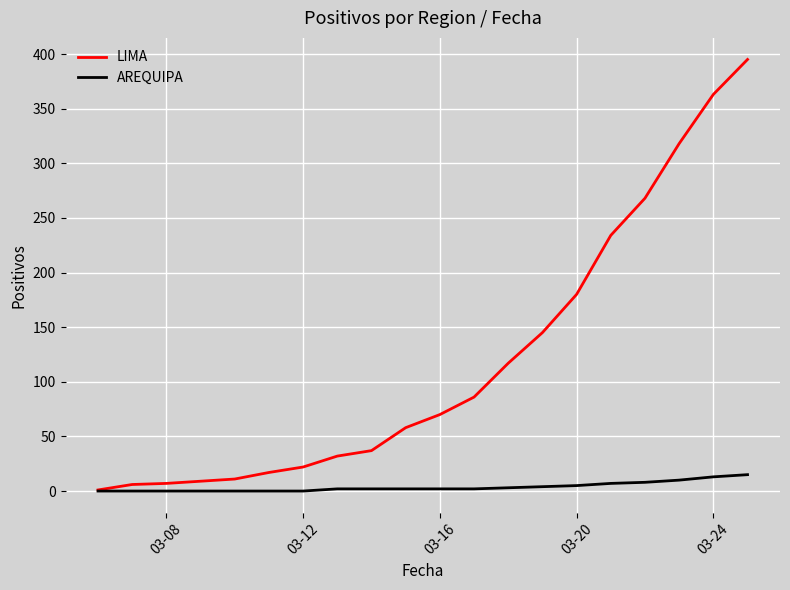

What is the difference between the second highest and second lowest values in the LIMA series?

357